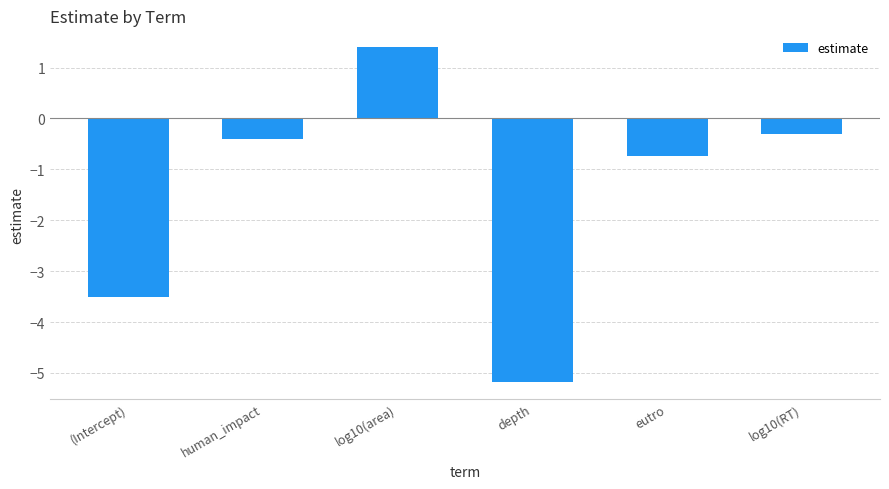

Read the value at depth.

-5.2